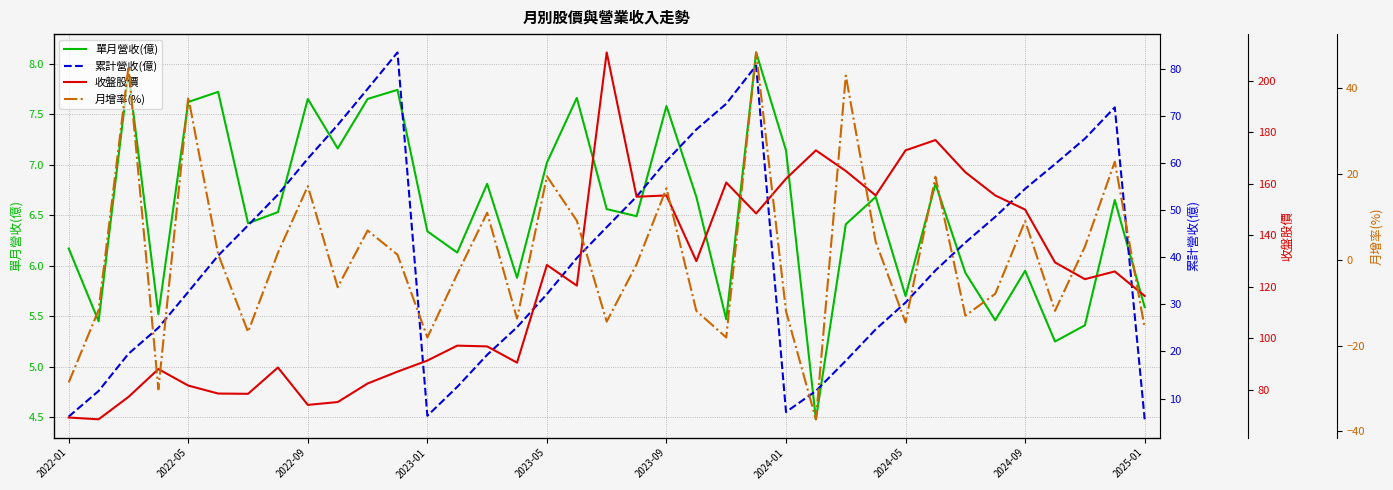

At which label does 單月營收(億) first exceed 6?

2022-01